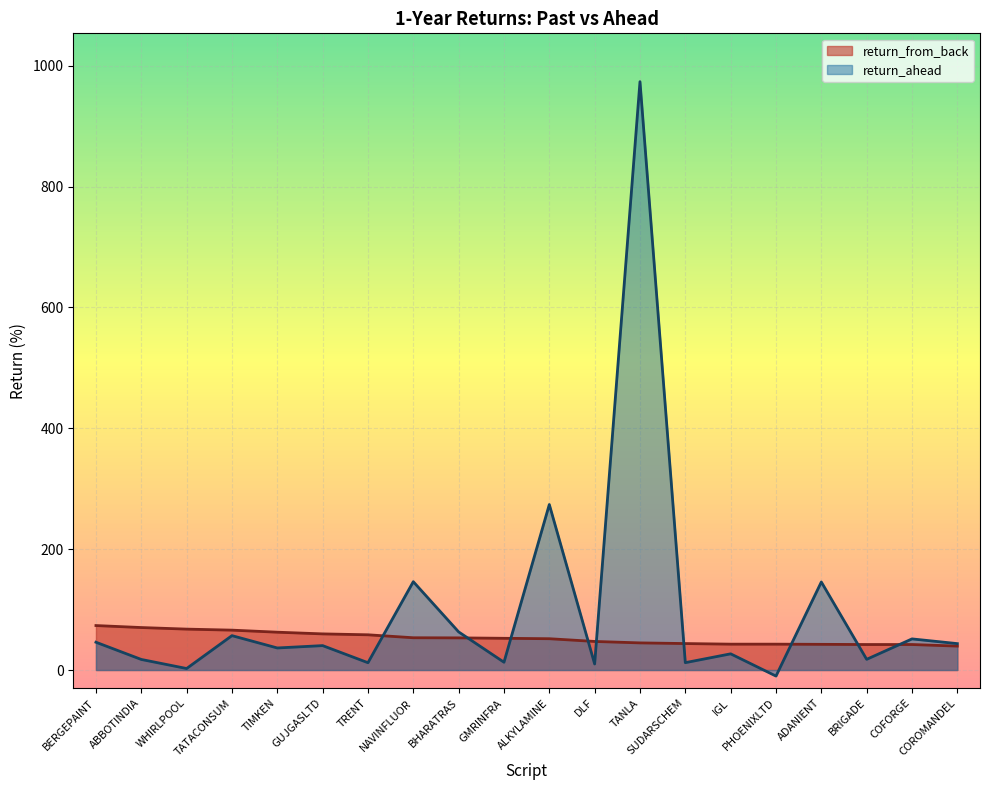

What is the value of the return_ahead point at the 13th from the left?

973.7